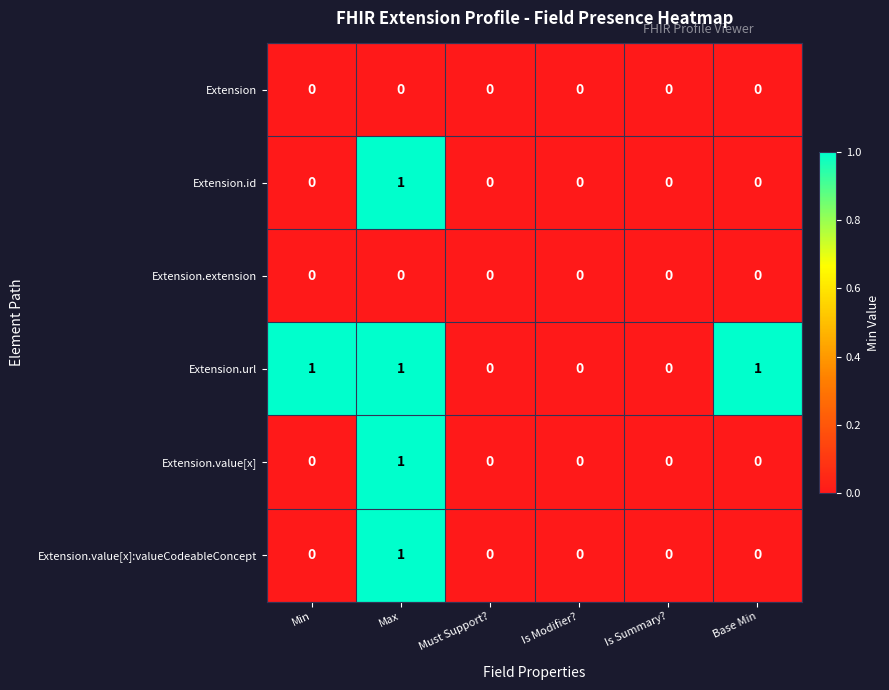

Between Is Modifier? and Base Min, which series saw the biggest shift?

Extension.url